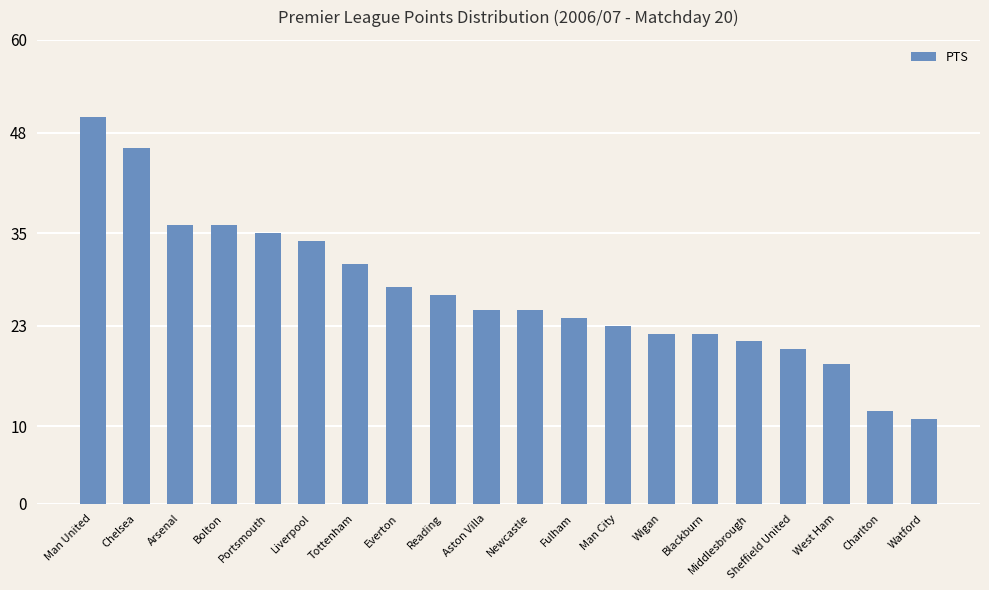

What is the smallest value displayed?

11